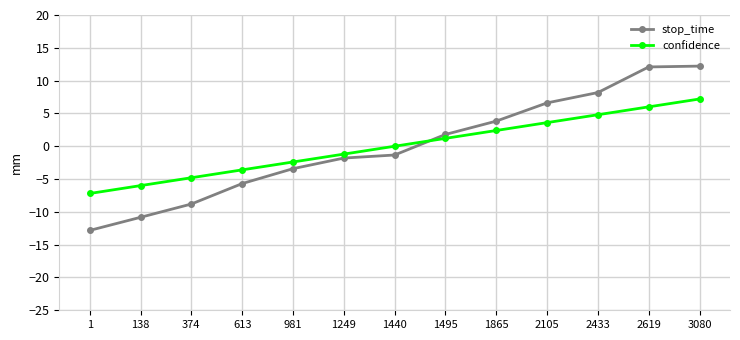

What value does the stop_time series have at 1249?

-1.8